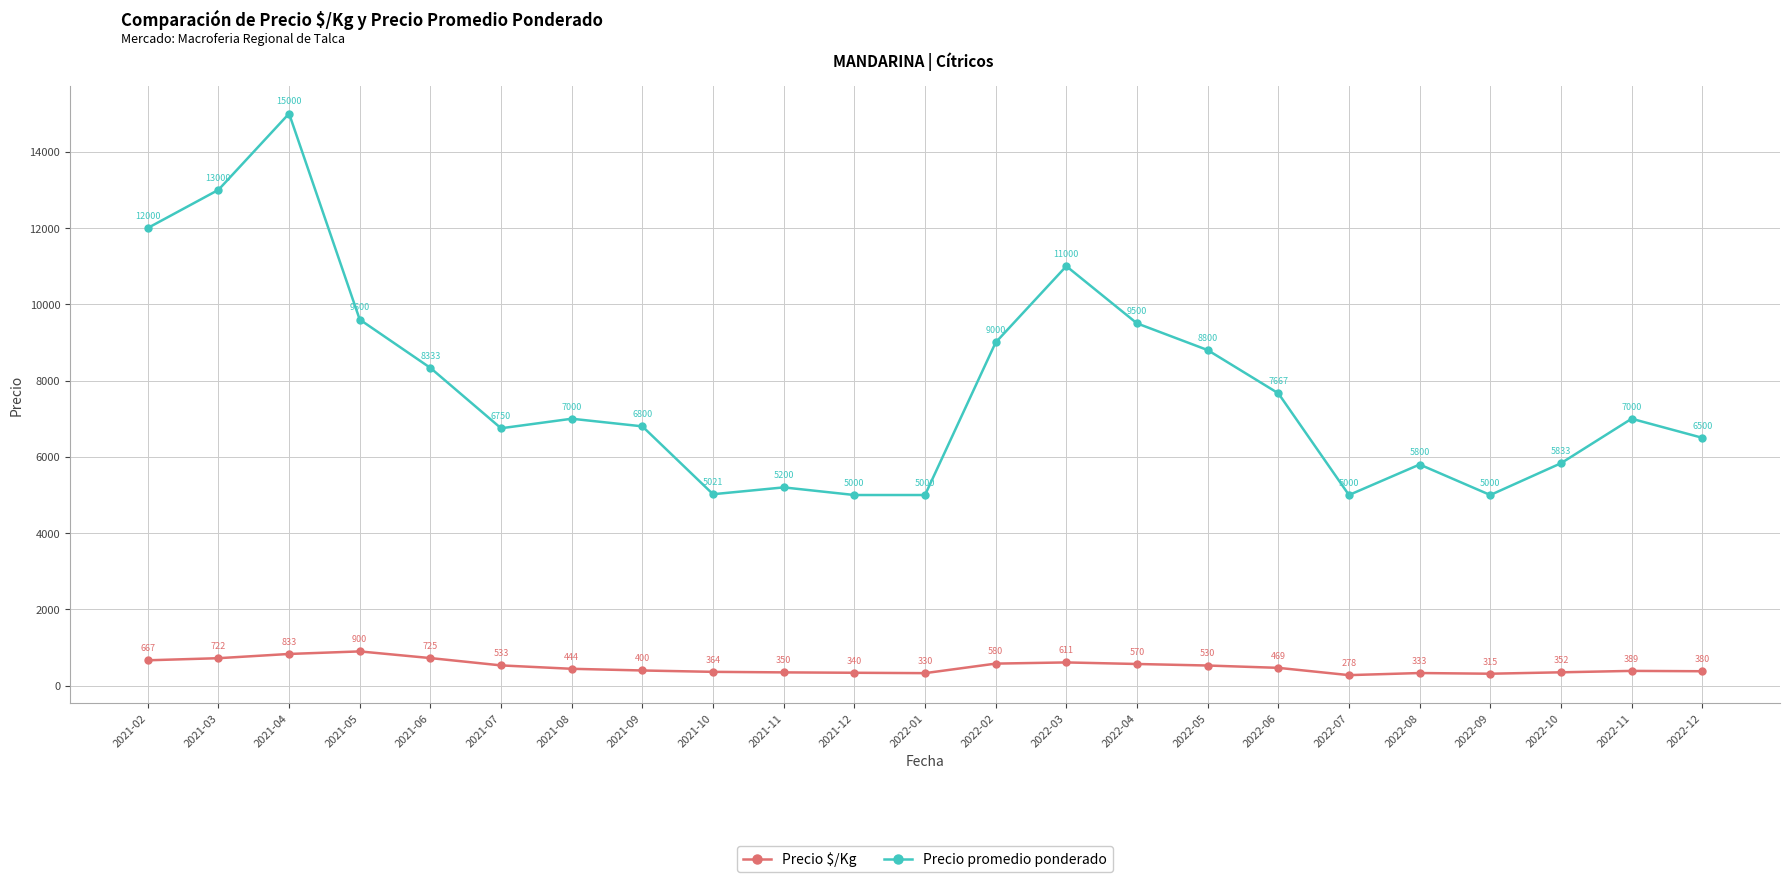

List the series in order of their overall mean, highest first.

Precio promedio ponderado, Precio $/Kg